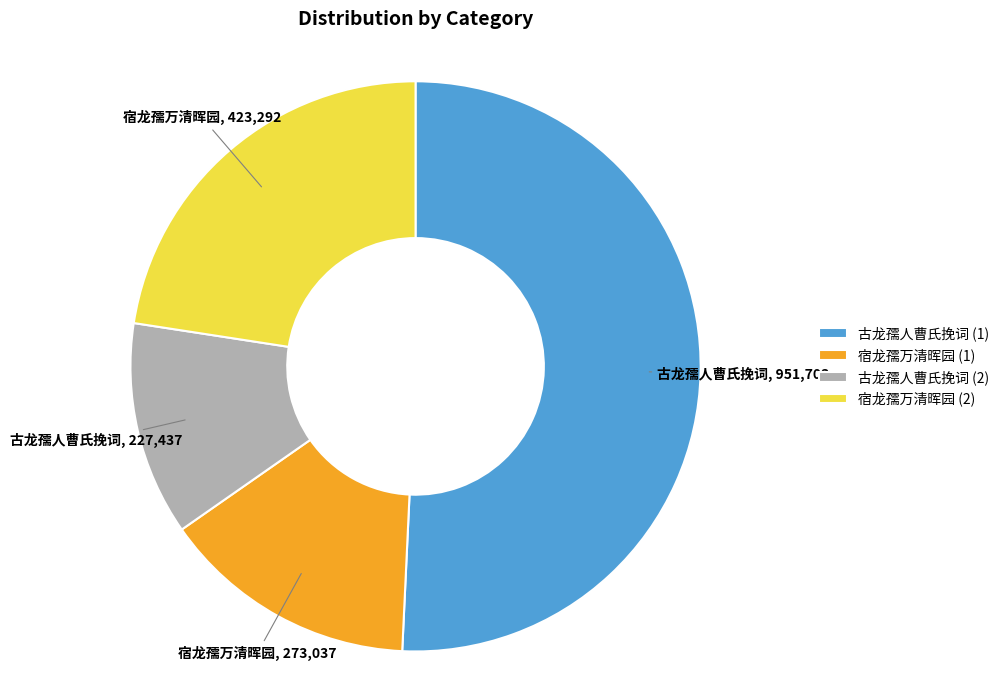

Count the number of slices in the pie.

4